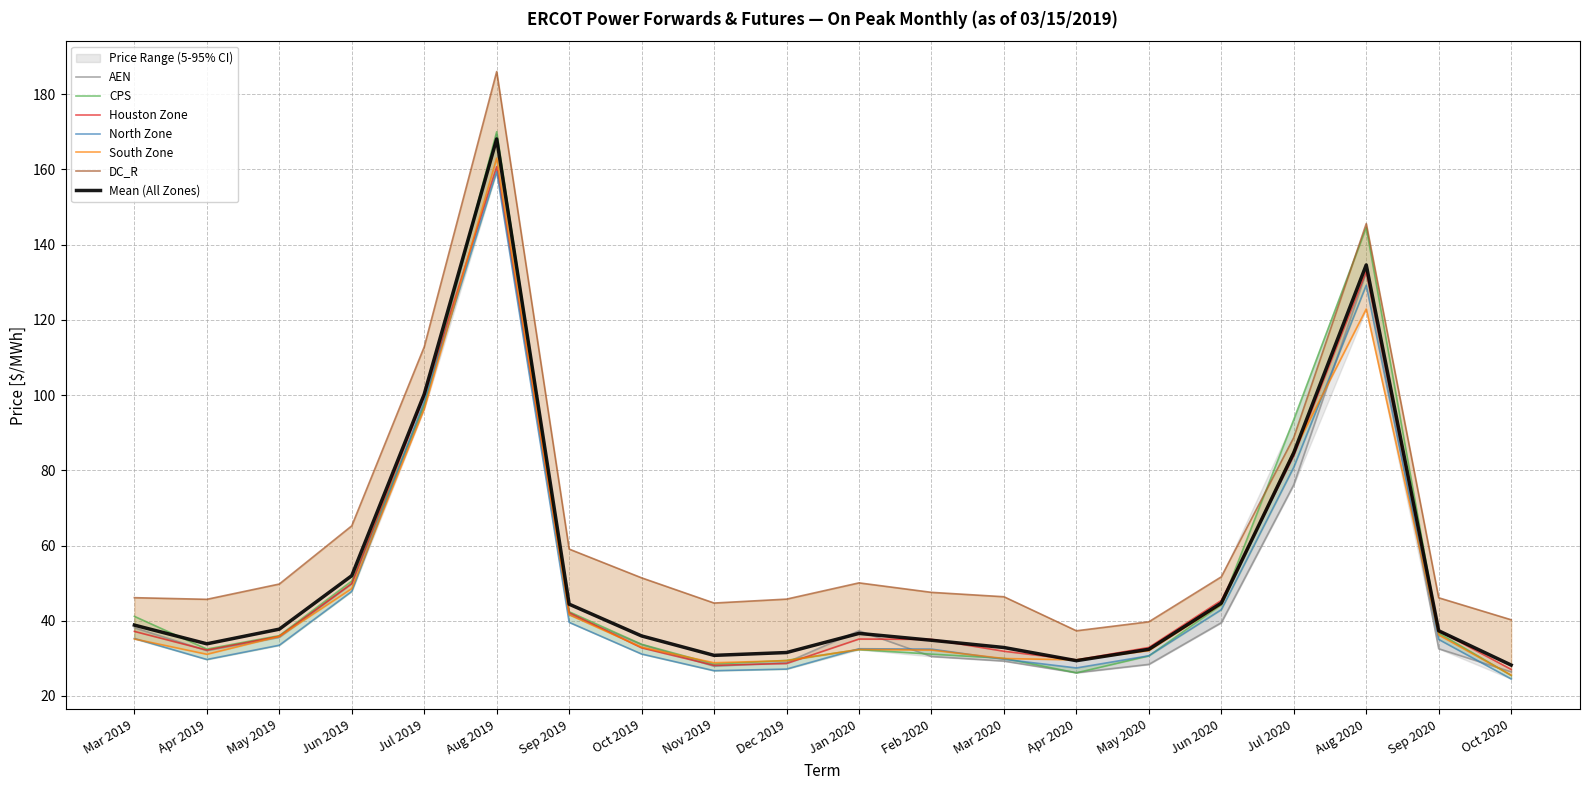

What is the maximum value for South Zone?

163.0